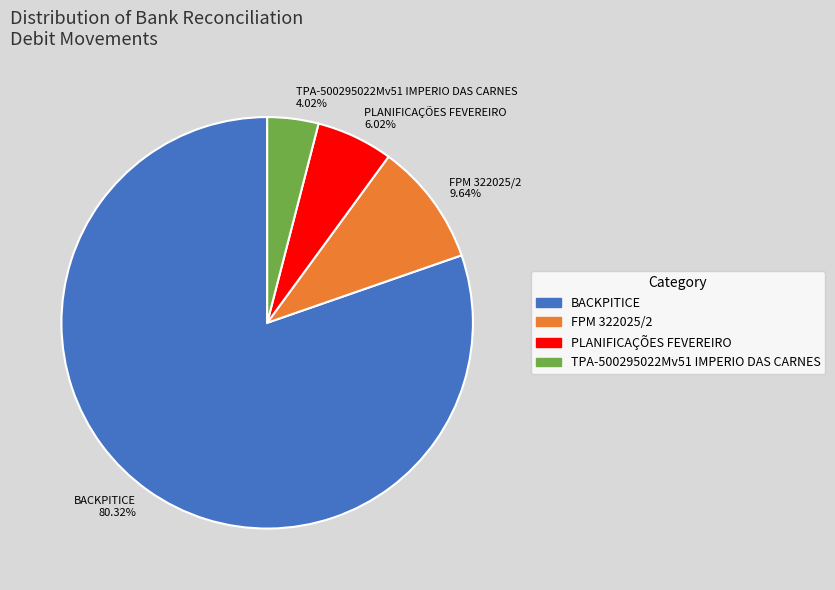

Rank the categories by value from highest to lowest.

BACKPITICE, FPM 322025/2, PLANIFICAÇÕES FEVEREIRO, TPA-500295022Mv51 IMPERIO DAS CARNES